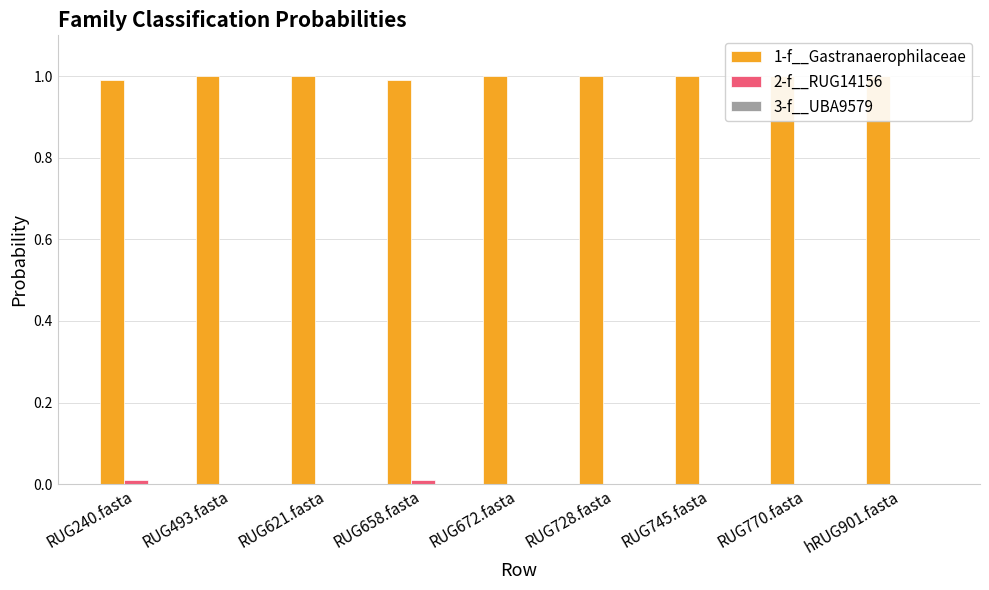

At which label is 3-f__UBA9579 closest to 0?

RUG493.fasta